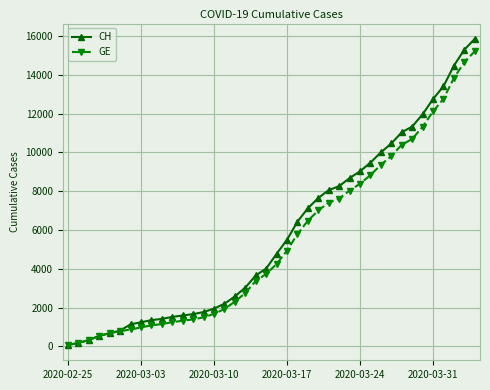

Does the chart display data point markers on the line(s)?

Yes